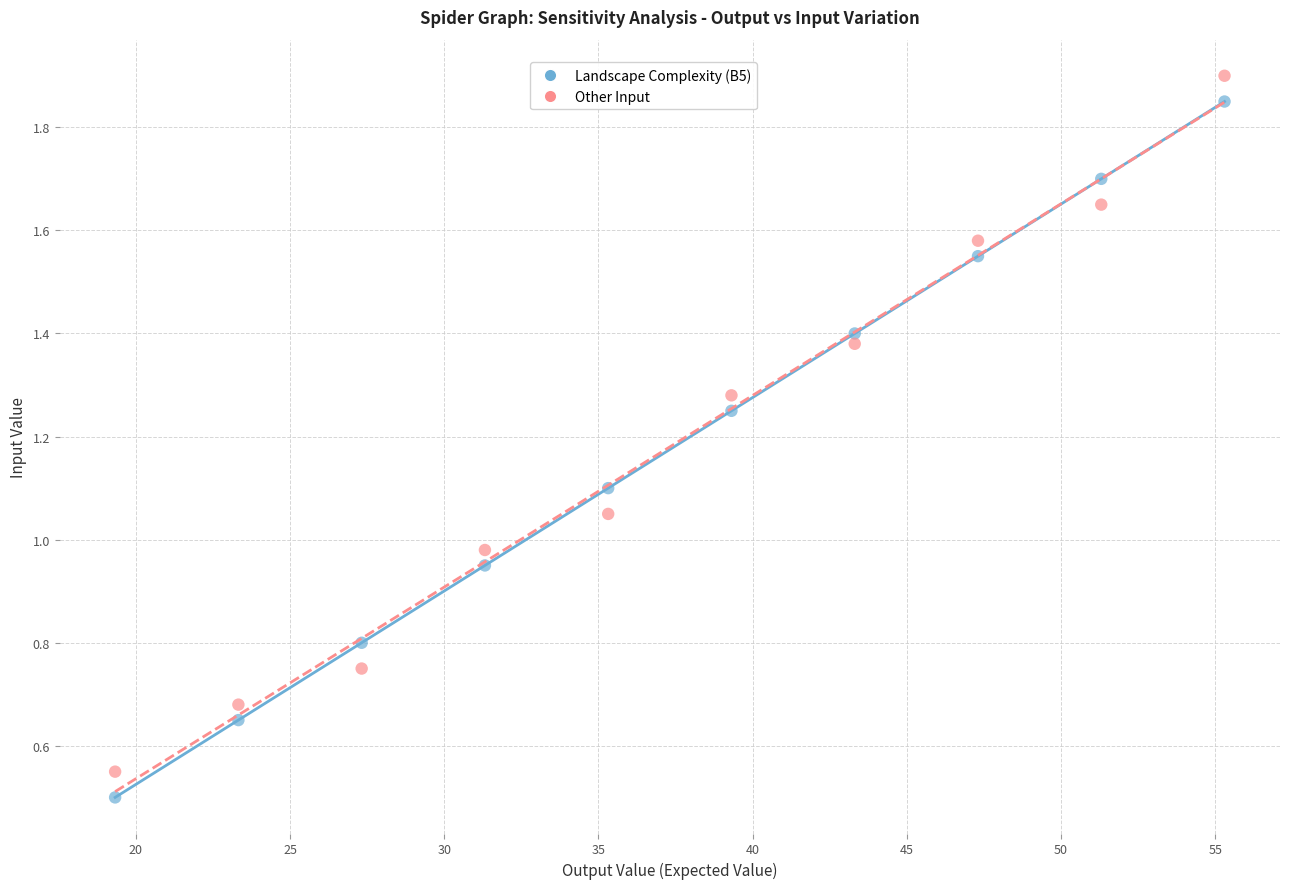

Which series reaches the maximum Y coordinate?

Other Input